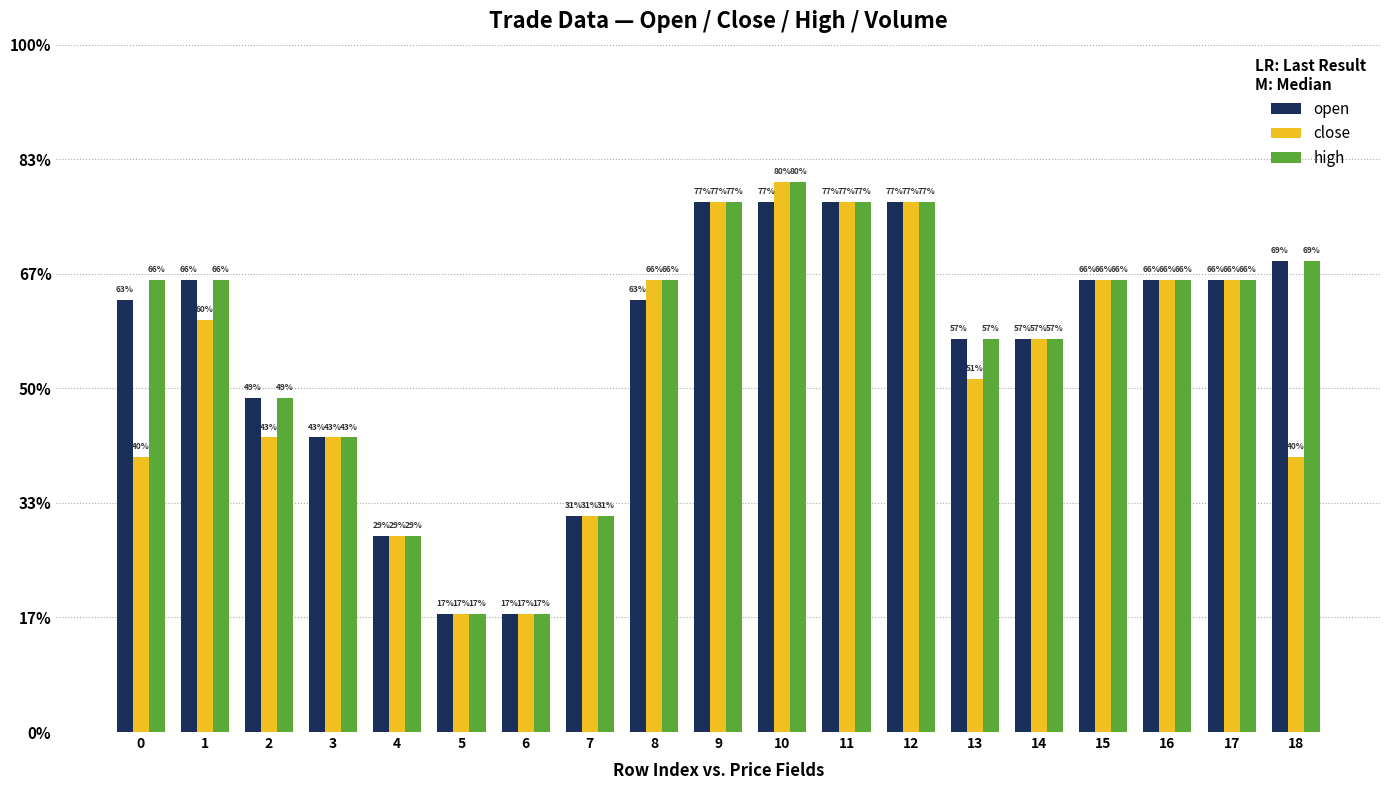

Reading left to right, list all the values displayed in this chart.

open: 15920	15930	15870	15850	15800	15760	15760	15810	15920	15970	15970	15970	15970	15900	15900	15930	15930	15930	15940
close: 15840	15910	15850	15850	15800	15760	15760	15810	15930	15970	15980	15970	15970	15880	15900	15930	15930	15930	15840
high: 15930	15930	15870	15850	15800	15760	15760	15810	15930	15970	15980	15970	15970	15900	15900	15930	15930	15930	15940